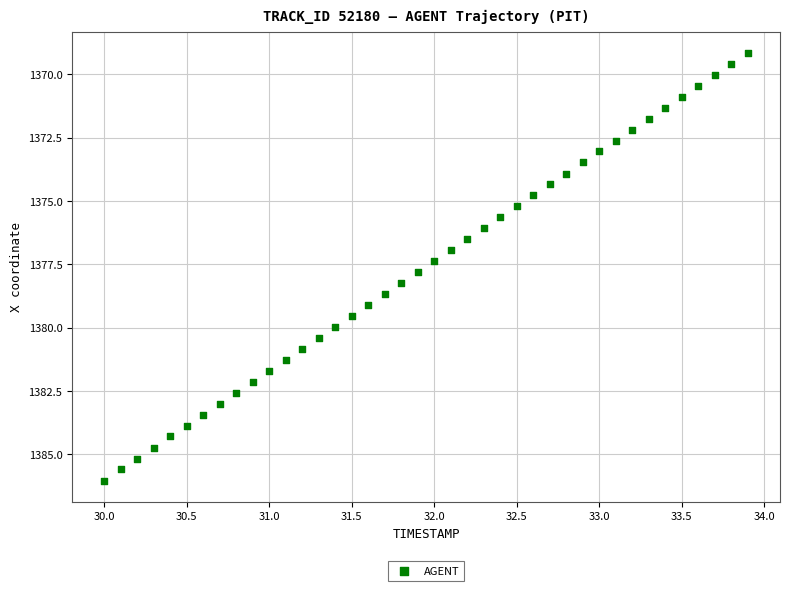

What is the range of Y values (max minus min)?

16.9